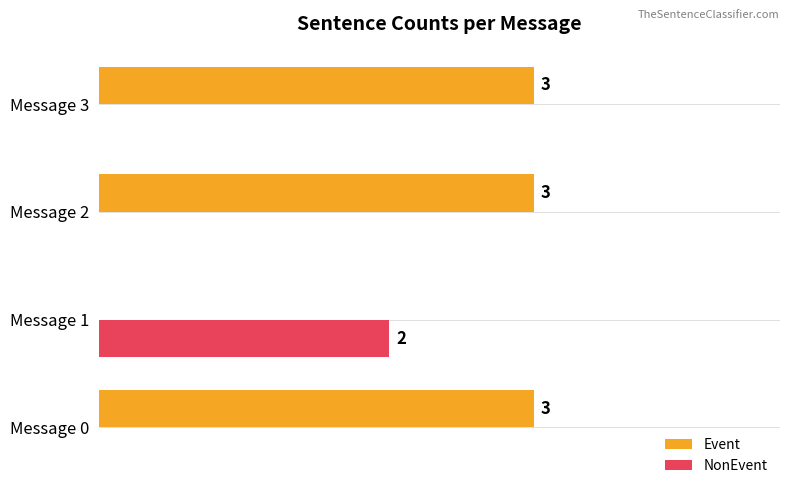

At which label is Event closest to 1?

Message 1